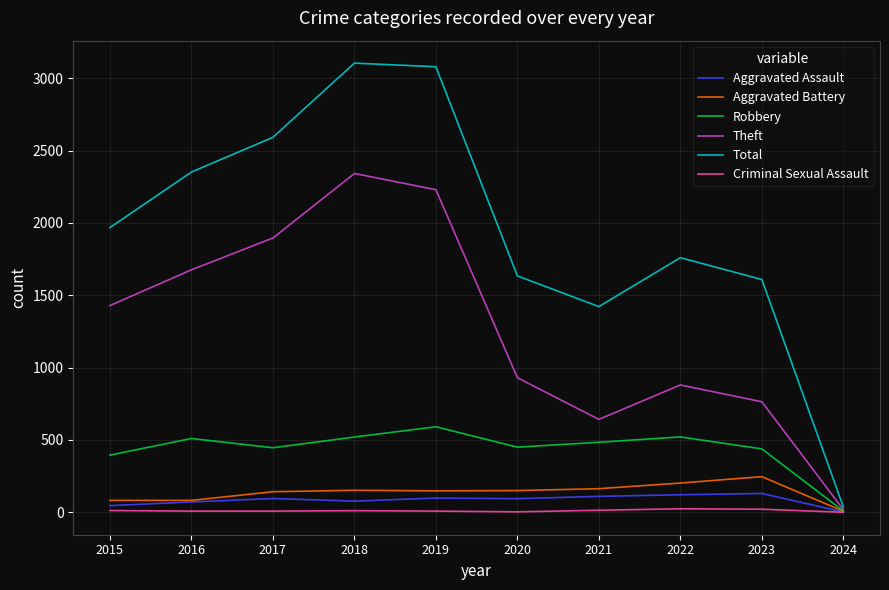

The value of Robbery at 2021 is 484. True or false?

True